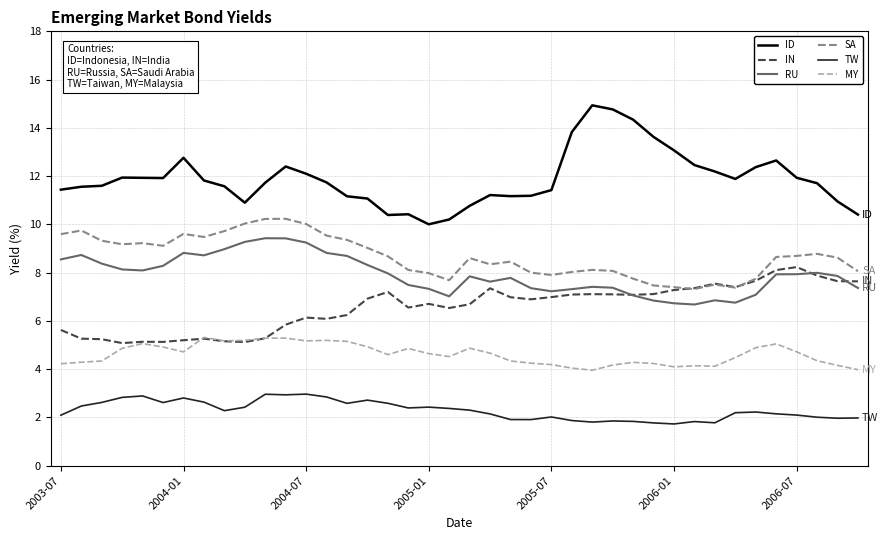

Which series has the largest total across all categories?

ID